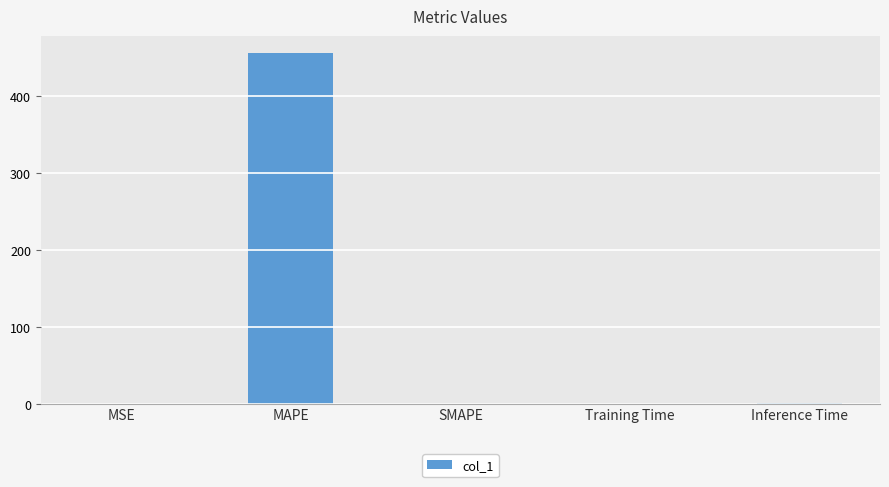

Which category has the highest value across all series?

MAPE